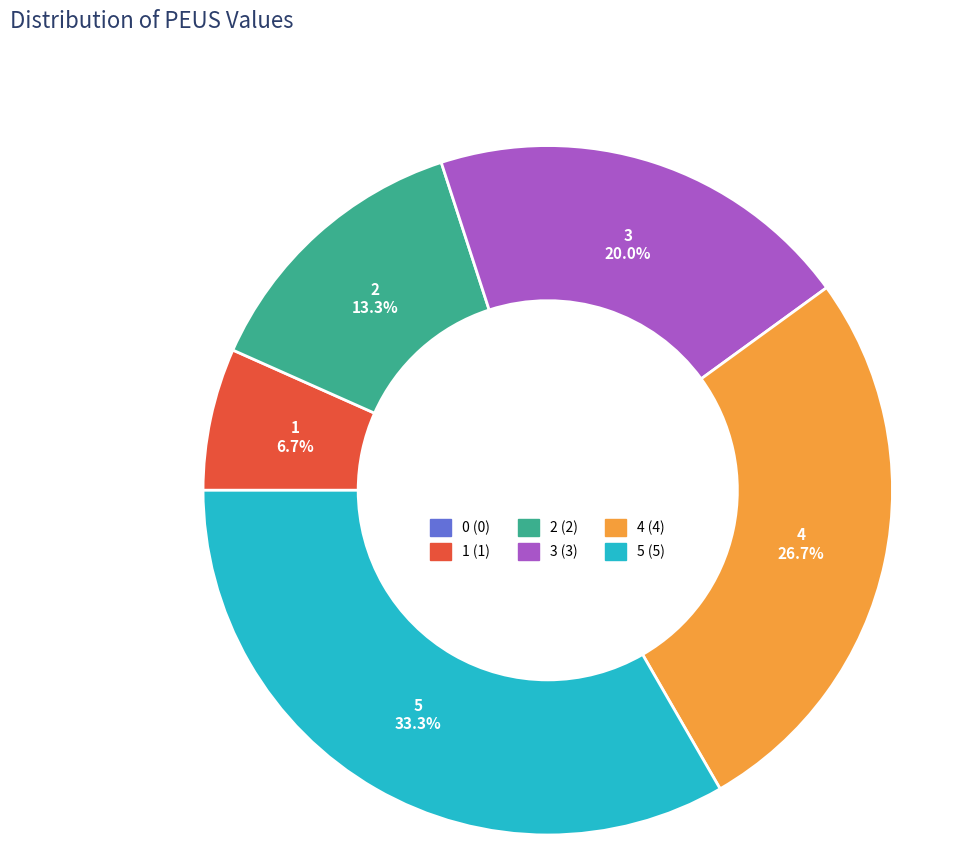

Is there a majority slice in this chart?

No